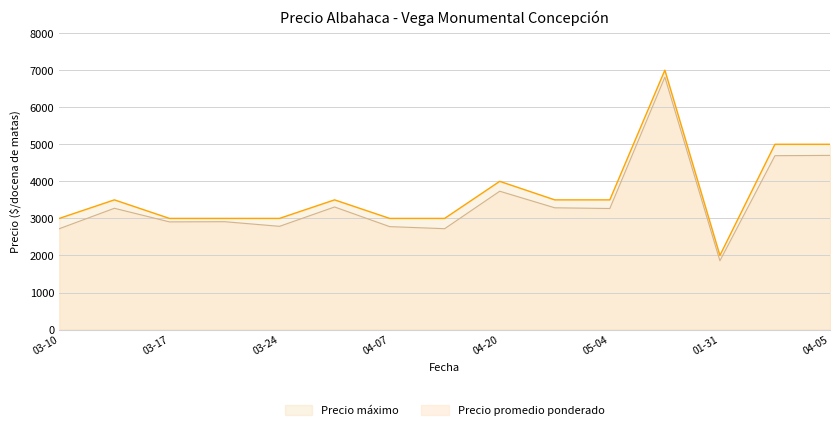

What is the total value across all series at 04-20?

7733